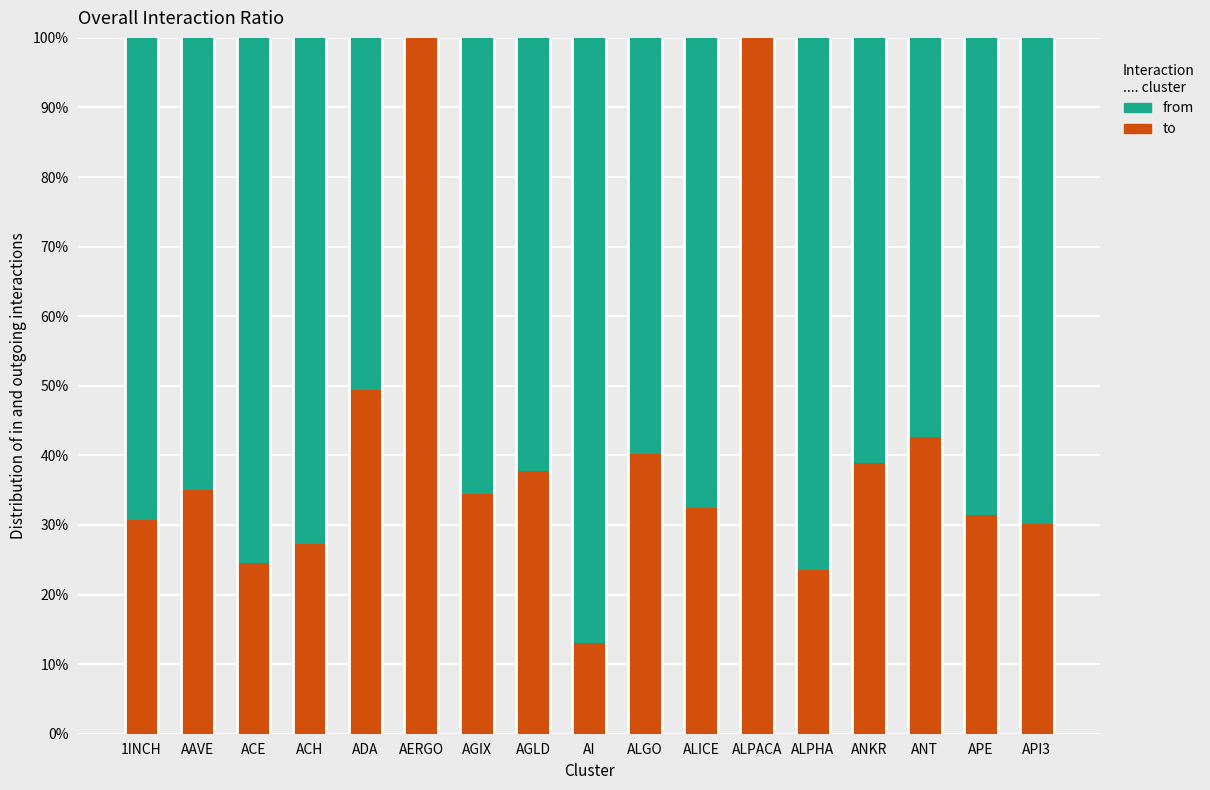

What are all the series names shown in the legend?

from, to